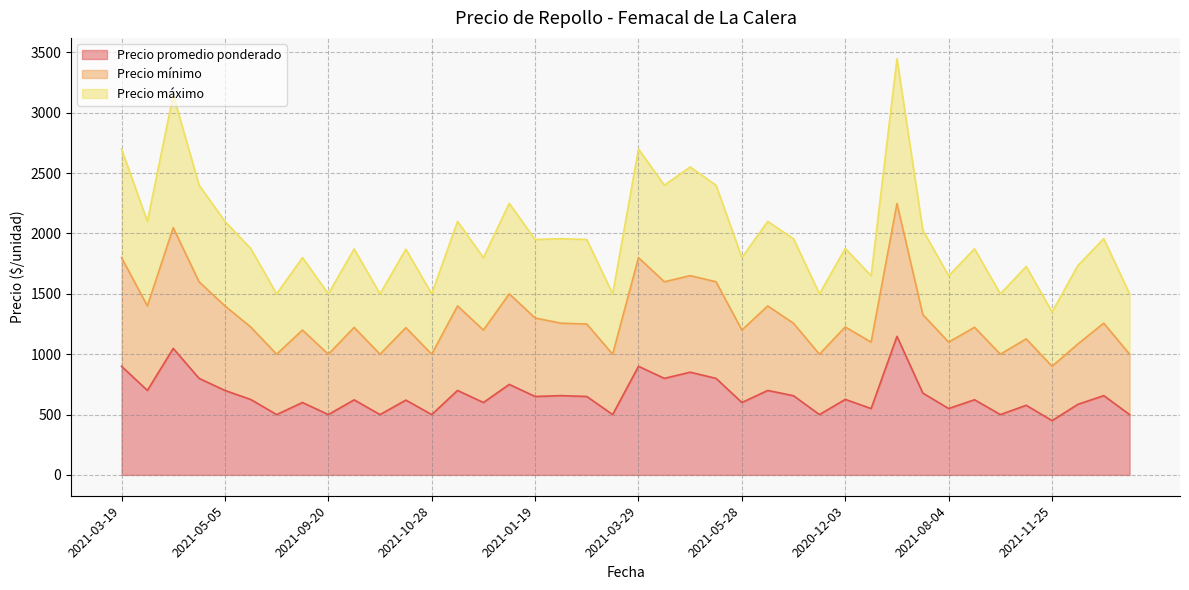

Which series has the largest range (max minus min)?

Precio máximo